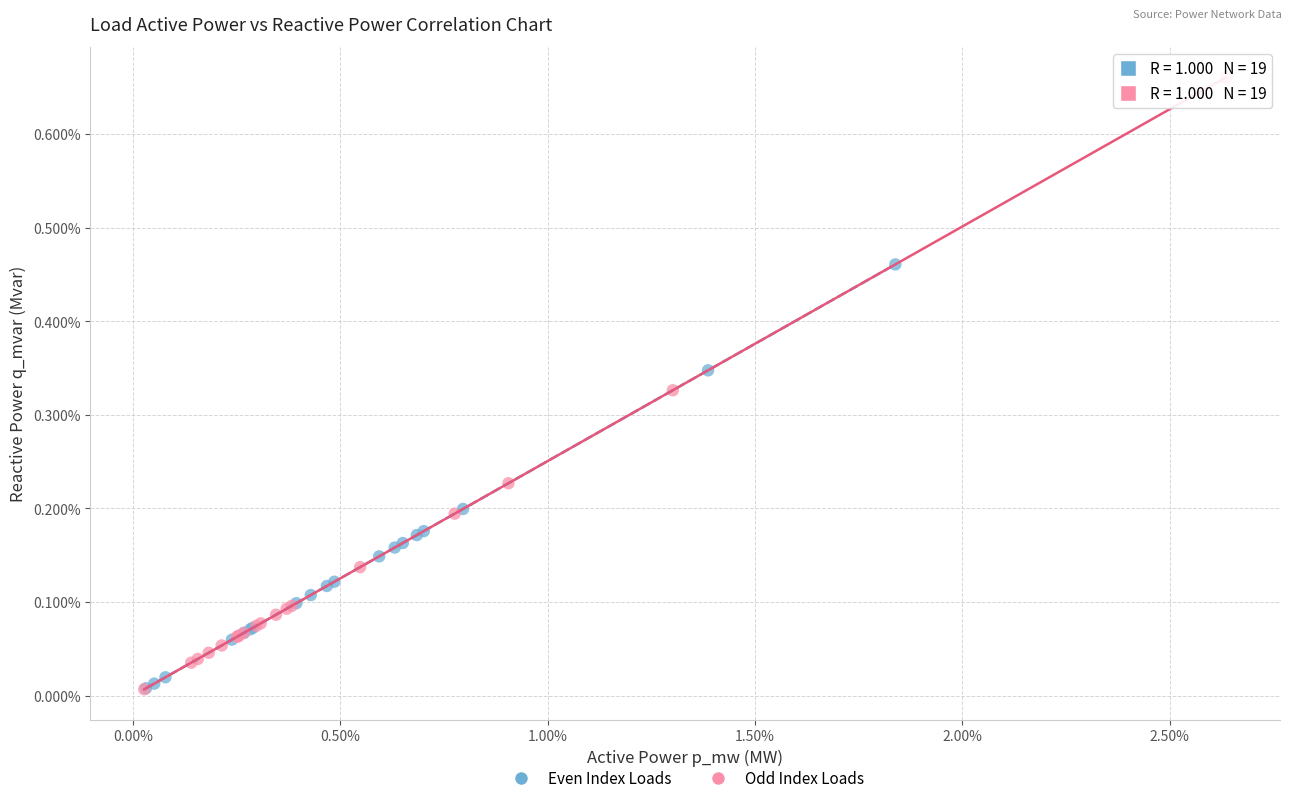

What are all the series names shown in the legend?

Even Index Loads, Odd Index Loads